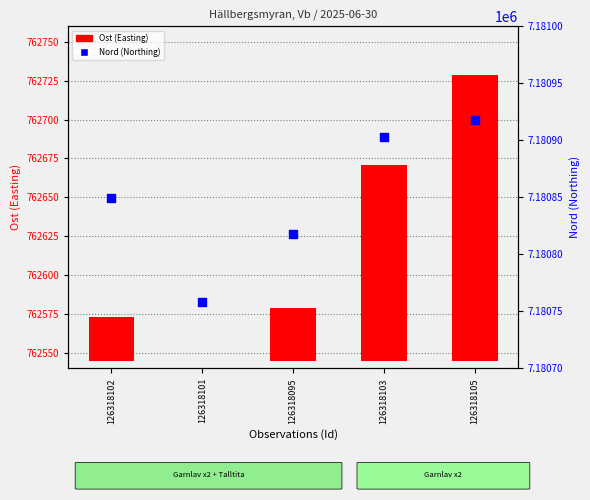

At how many categories does at least one series exceed 6779692?

5